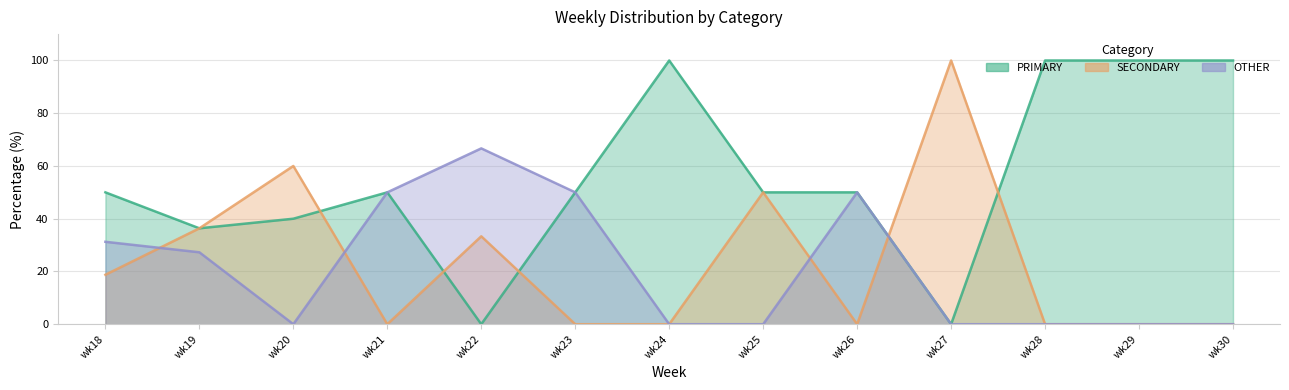

What is the value of the OTHER point at the 9th from the left?

50.0